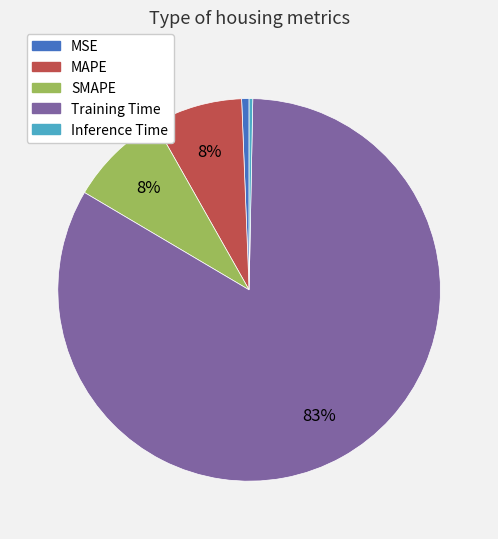

Is there a majority slice in this chart?

Yes